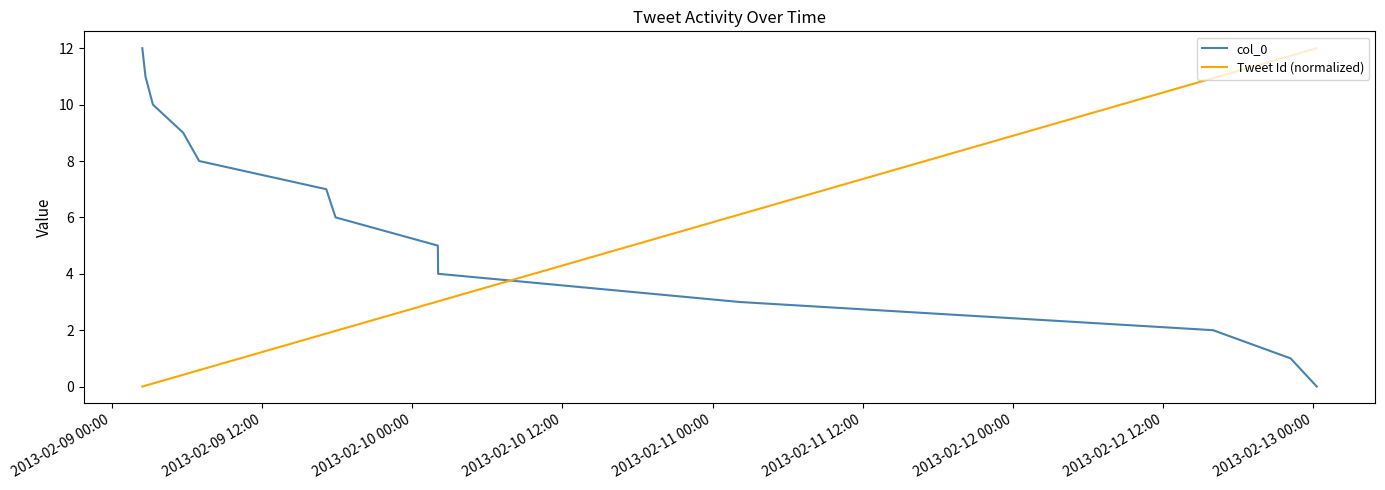

The value of Tweet Id (normalized) at 12 is -3.7. True or false?

False